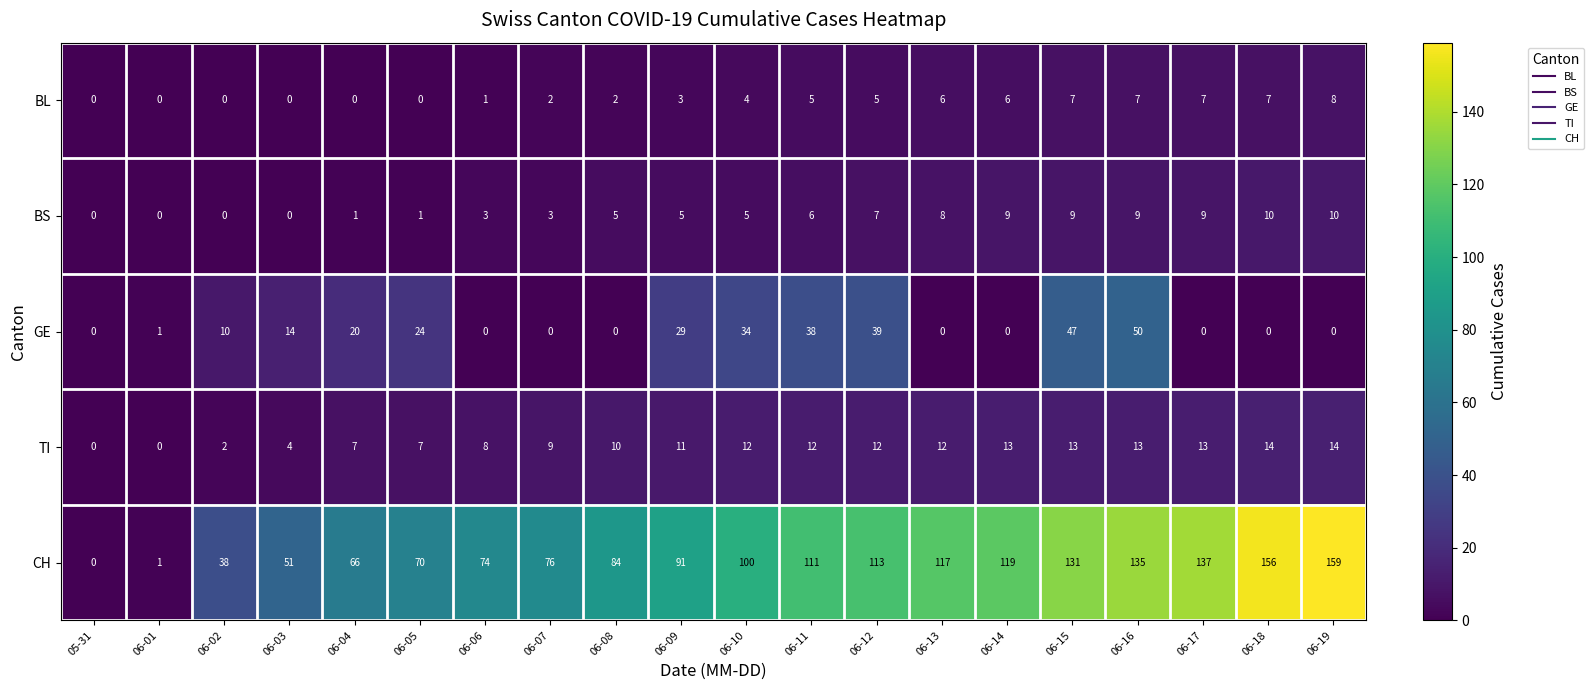

What is the average value of the BL series?

4